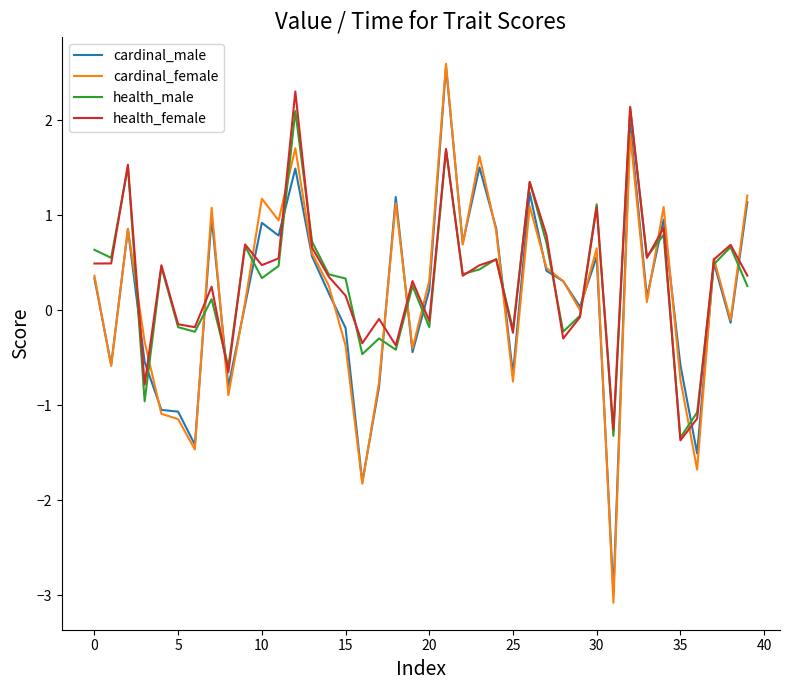

What is the maximum value shown in the chart?

2.6